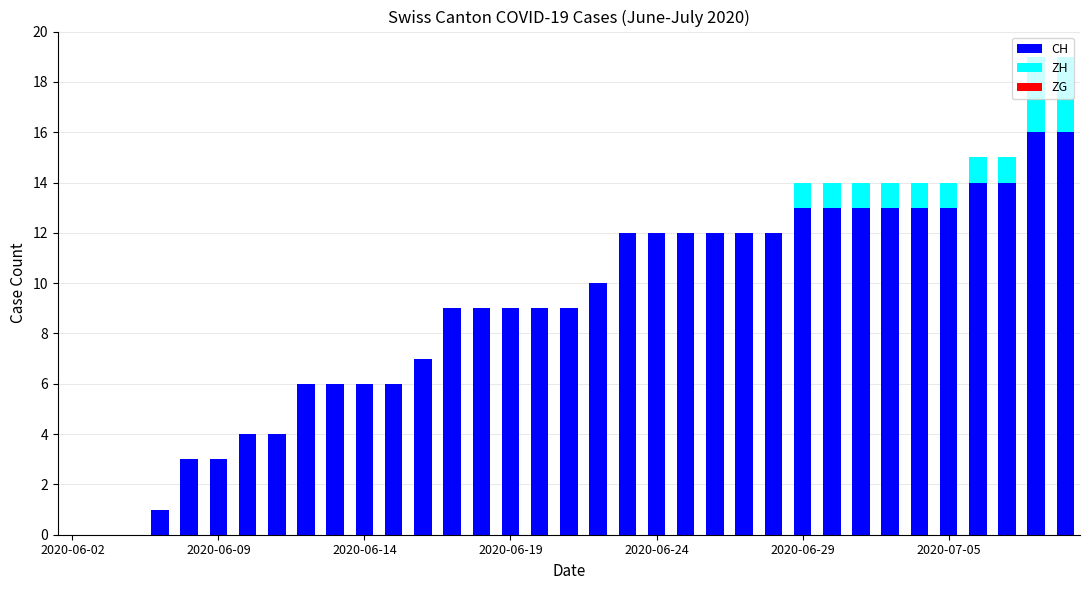

What is the highest value of the CH series?

16